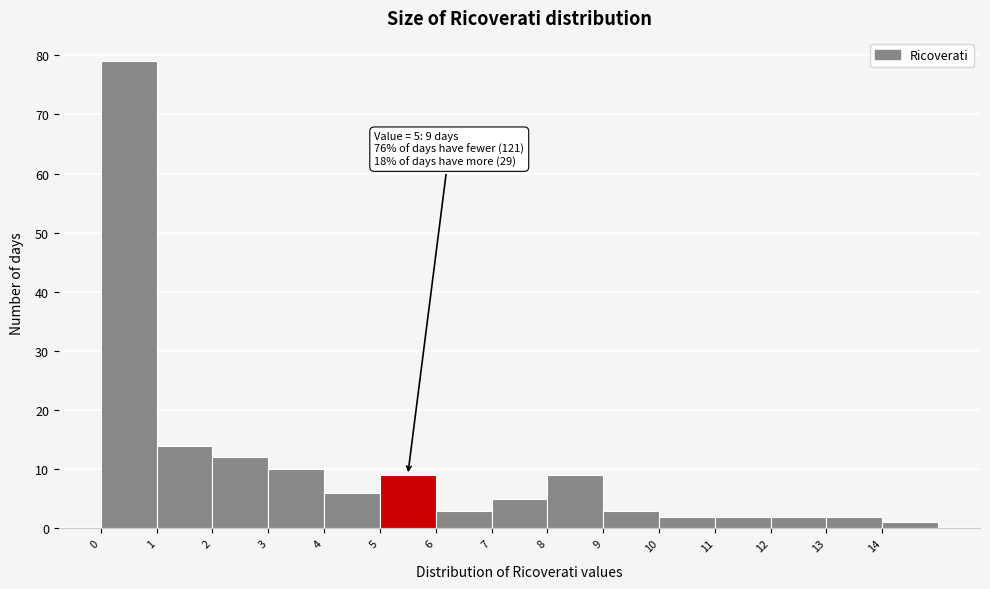

Over which range of the x-axis is the bar tallest?

0 to 1